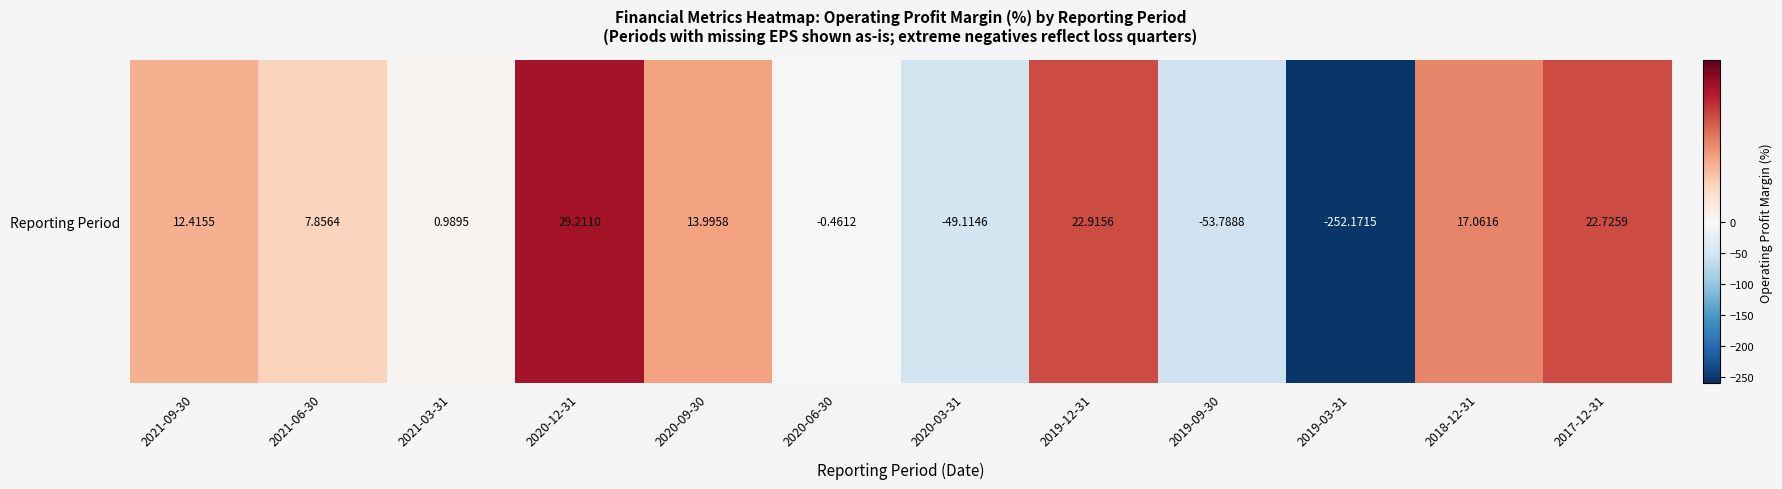

Is it true that the value at 2018-12-31 is 17.1?

True